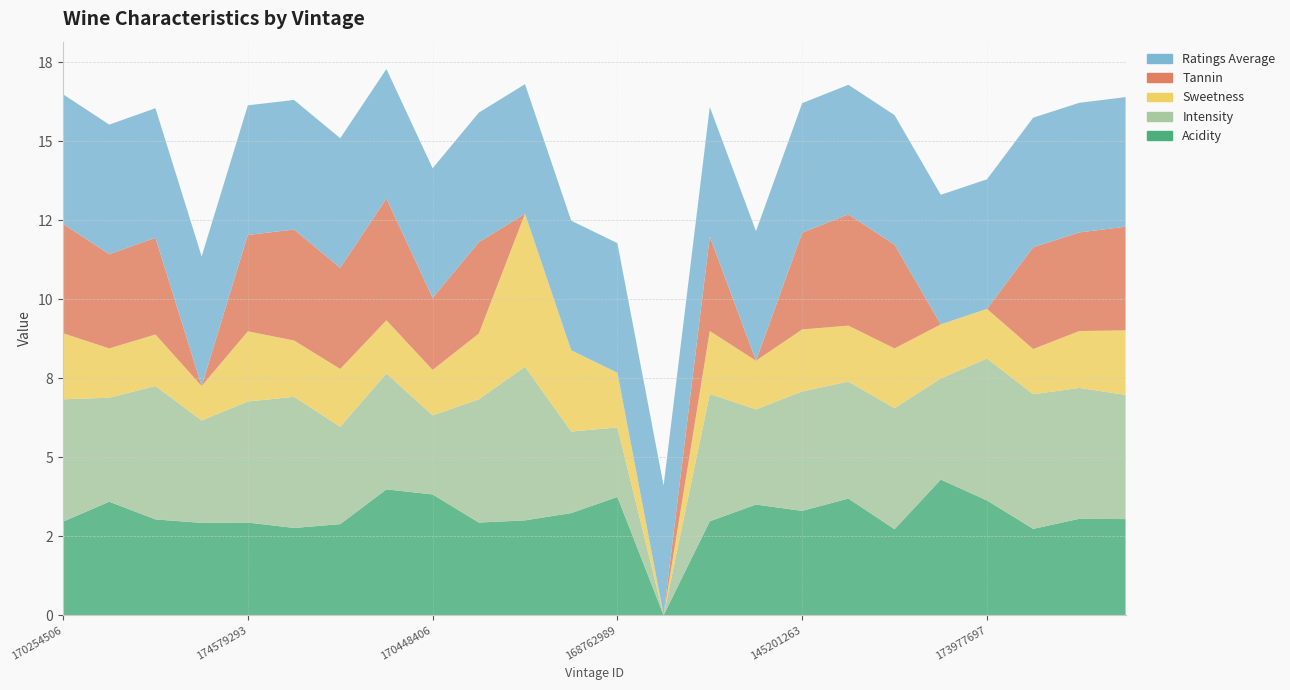

Reading left to right, what are all the values shown in this chart?

Acidity: 3.0	3.6	3.0	2.9	2.9	2.8	2.9	4.0	3.8	2.9	3.0	3.2	3.7	0.0	3.0	3.5	3.3	3.7	2.7	4.3	3.6	2.7	3.0	3.0
Intensity: 3.9	3.3	4.2	3.2	3.8	4.2	3.1	3.7	2.5	3.9	4.9	2.6	2.2	0.0	4.0	3.0	3.8	3.7	3.8	3.2	4.5	4.3	4.1	3.9
Sweetness: 2.1	1.6	1.6	1.1	2.2	1.8	1.8	1.7	1.4	2.1	4.8	2.6	1.7	0.0	2.0	1.5	2.0	1.8	1.9	1.7	1.6	1.4	1.8	2.0
Tannin: 3.5	3.0	3.1	0.0	3.0	3.5	3.2	3.9	2.3	2.9	0.0	0.0	0.0	0.0	3.0	0.0	3.1	3.5	3.3	0.0	0.0	3.2	3.1	3.3
Ratings Average: 4.1	4.1	4.1	4.1	4.1	4.1	4.1	4.1	4.1	4.1	4.1	4.1	4.1	4.1	4.1	4.1	4.1	4.1	4.1	4.1	4.1	4.1	4.1	4.1